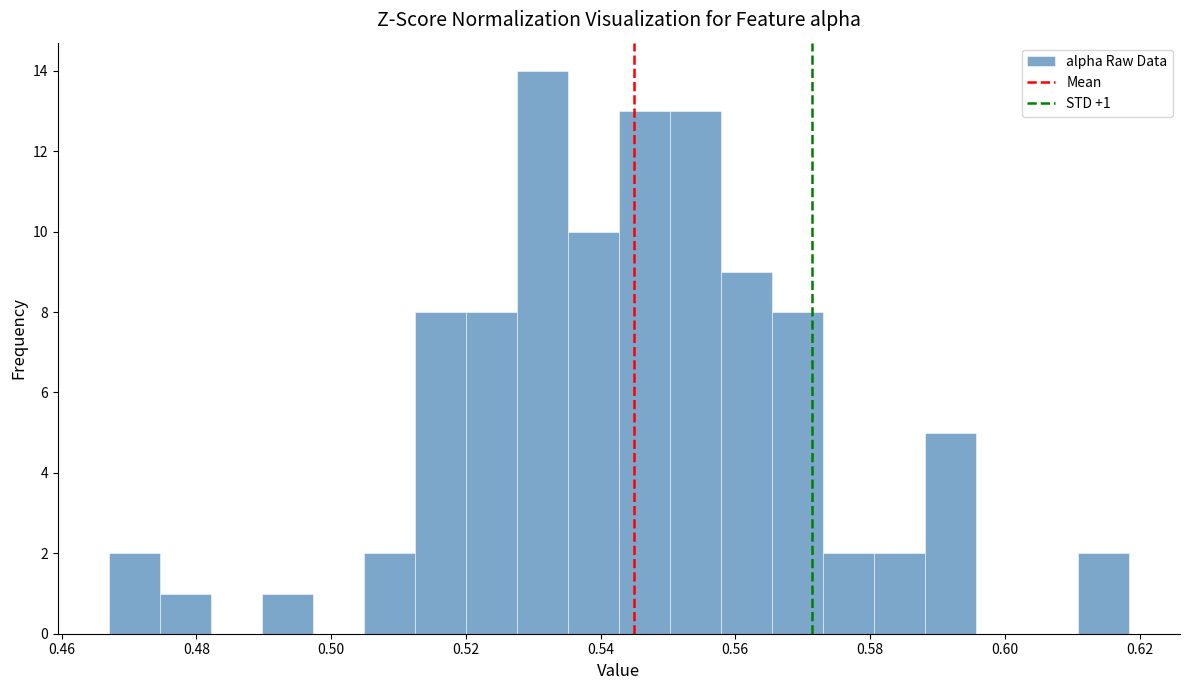

Around what value on the x-axis is the tallest bar? Give the approximate position of its centre, as read against the axis.

0.532